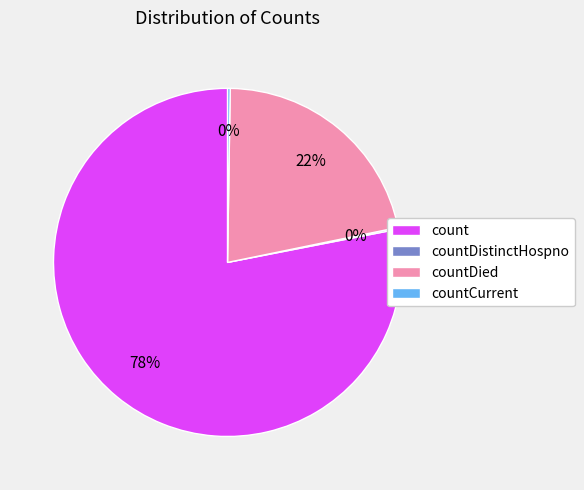

Combined, do countDied and count account for over 50%?

Yes